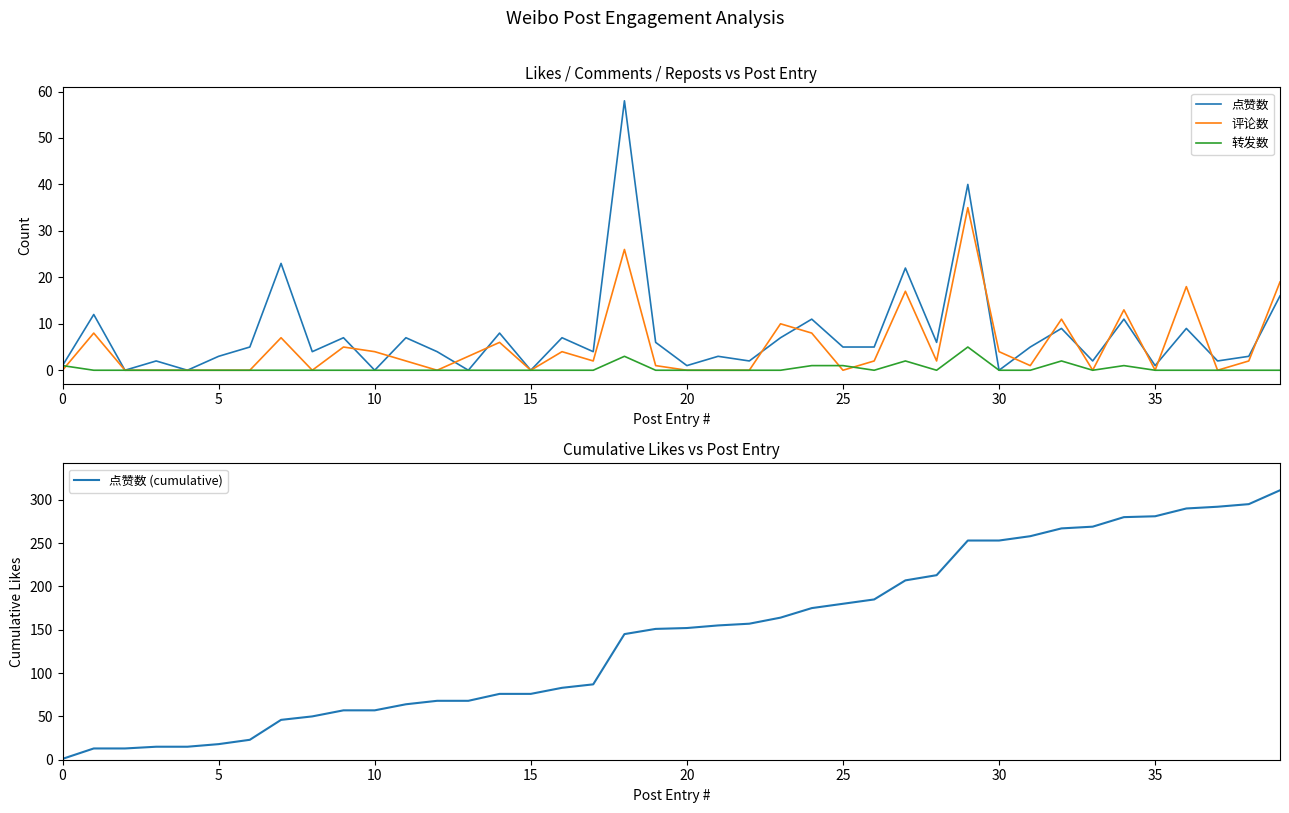

True or false: 转发数 and 点赞数 (cumulative) intersect in this chart.

False